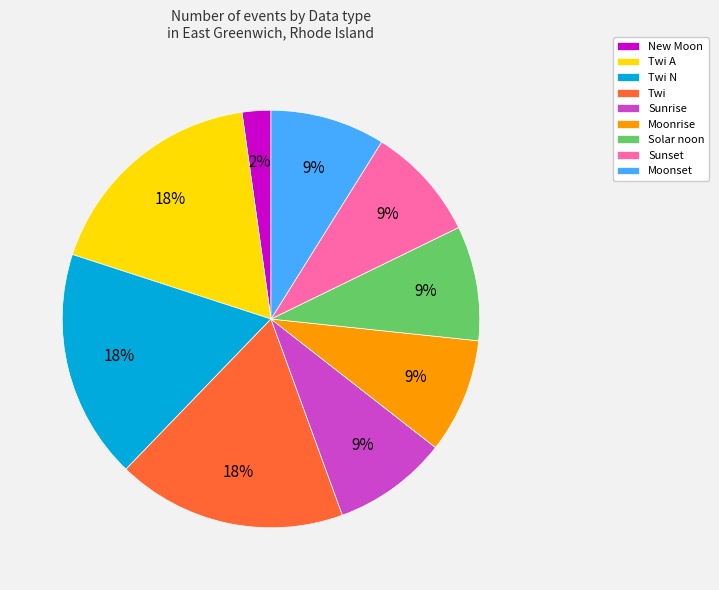

To the nearest percent, what is the average slice percentage?

11%